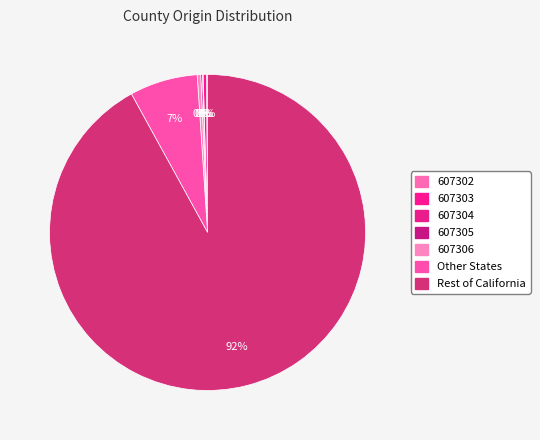

Count the number of slices in the pie.

7